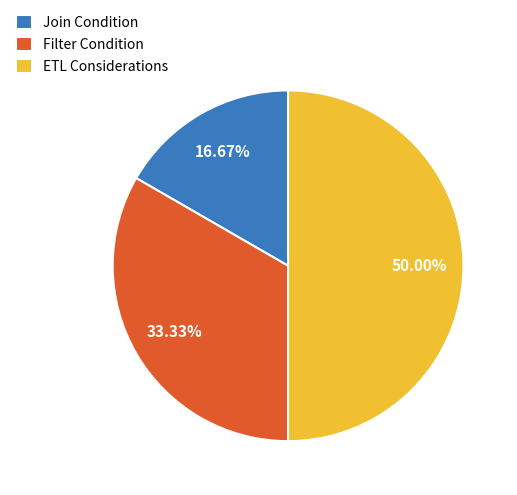

Rank the categories by value from highest to lowest.

ETL Considerations, Filter Condition, Join Condition